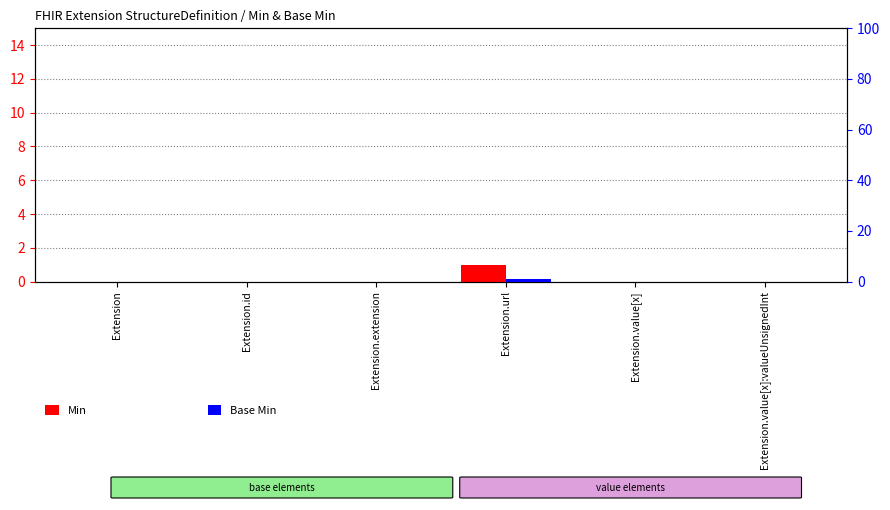

Reading left to right, what are all the values shown in this chart?

Min: Extension=0	Extension.id=0	Extension.extension=0	Extension.url=1	Extension.value[x]=0	Extension.value[x]:valueUnsignedInt=0
Base Min: Extension=0	Extension.id=0	Extension.extension=0	Extension.url=1	Extension.value[x]=0	Extension.value[x]:valueUnsignedInt=0